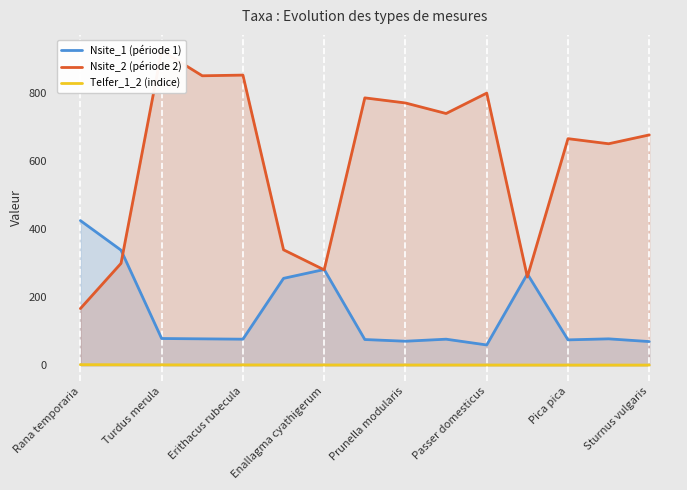

What is the lowest value of the Nsite_1 (période 1) series?

60.0